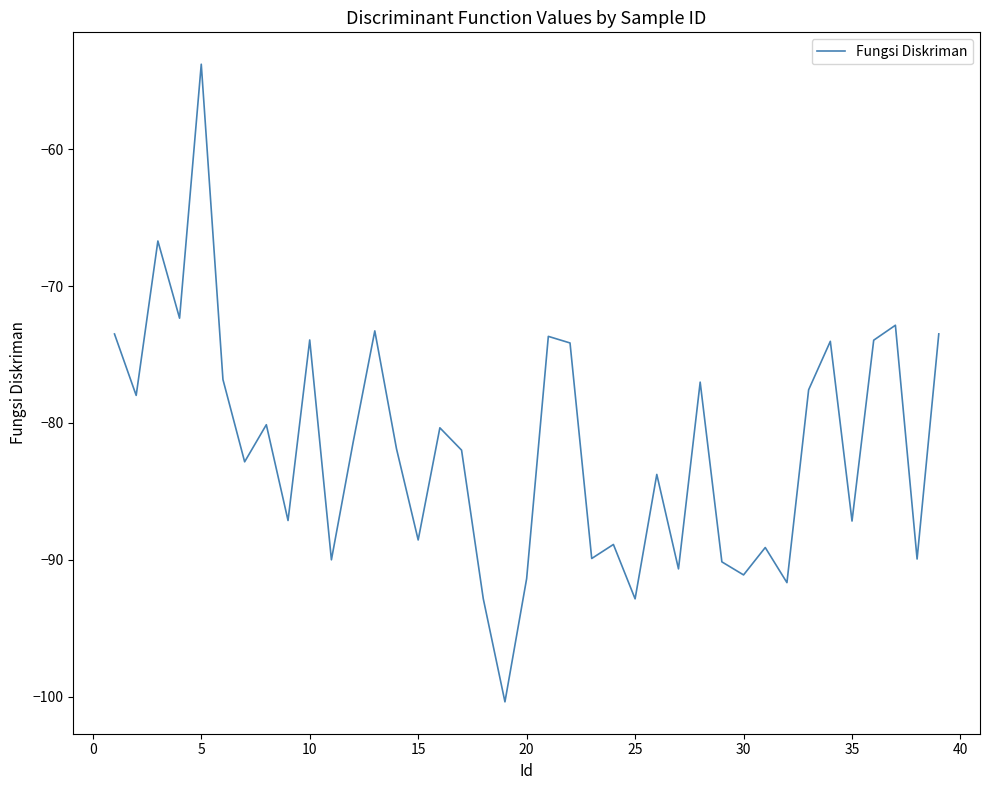

How many interior local valleys (lower than both neighbors) does the data have?

14